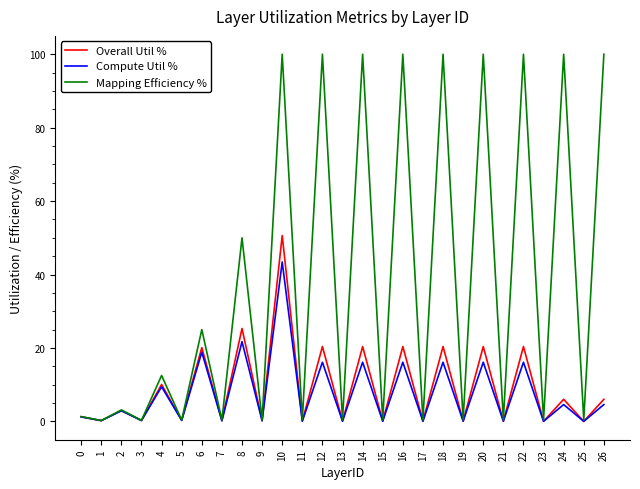

Which series has the widest spread of values?

Mapping Efficiency %